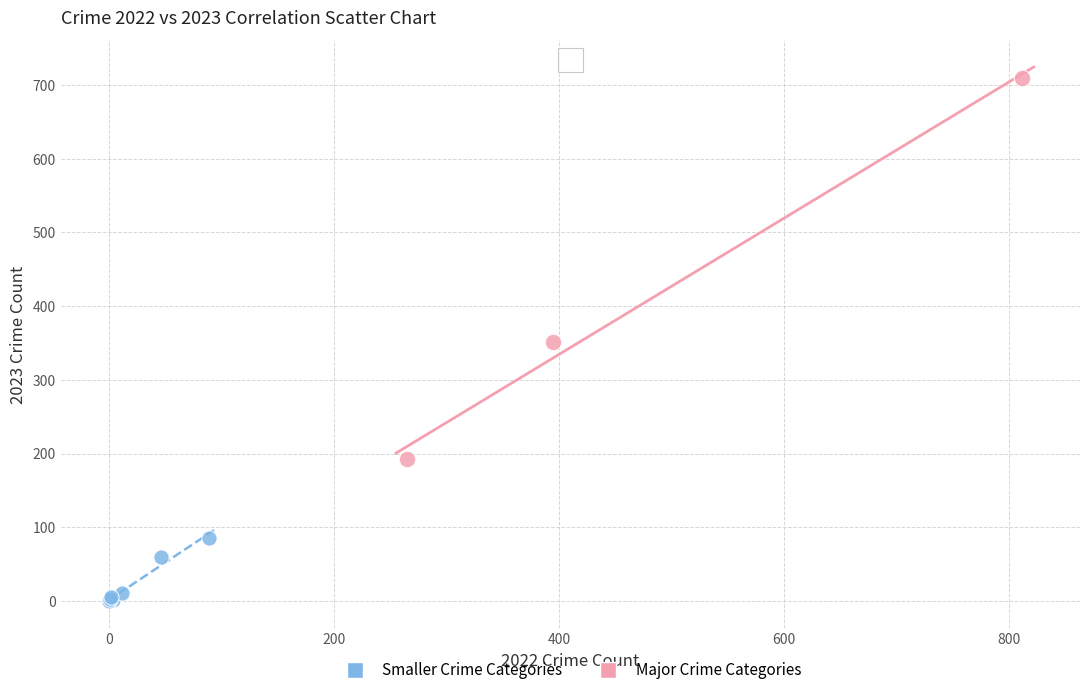

What are all the series names shown in the legend?

Smaller Crime Categories, Major Crime Categories